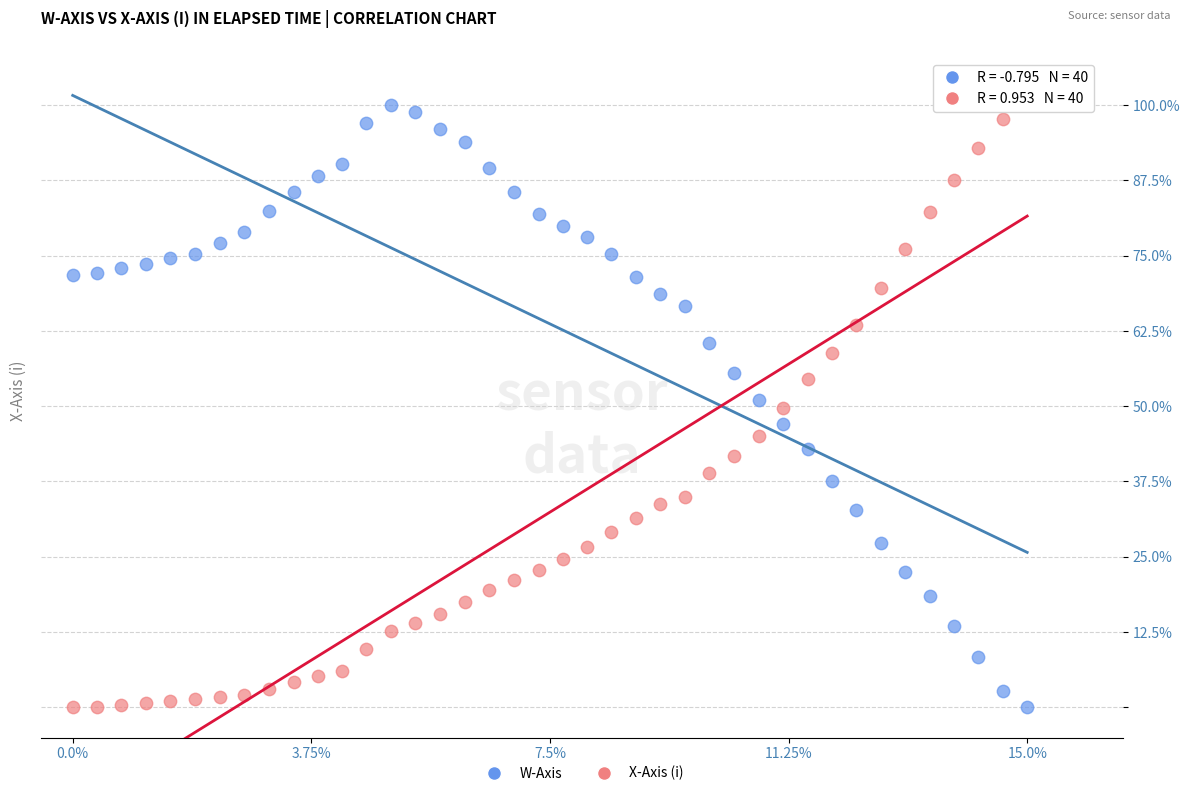

Across all data points, what is the range of Y values (max minus min)?

100.0